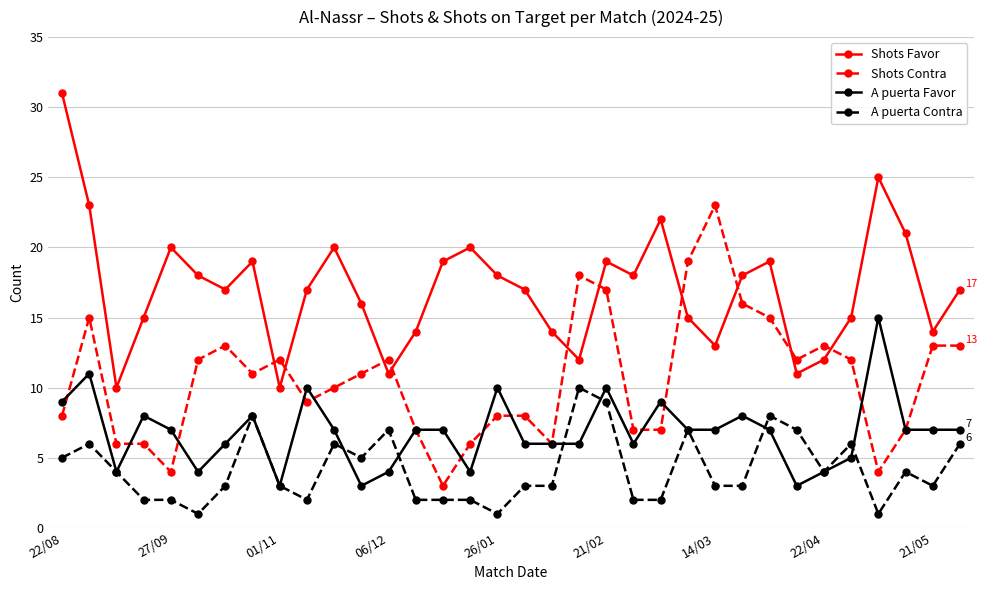

What is the highest value of the A puerta Contra series?

10